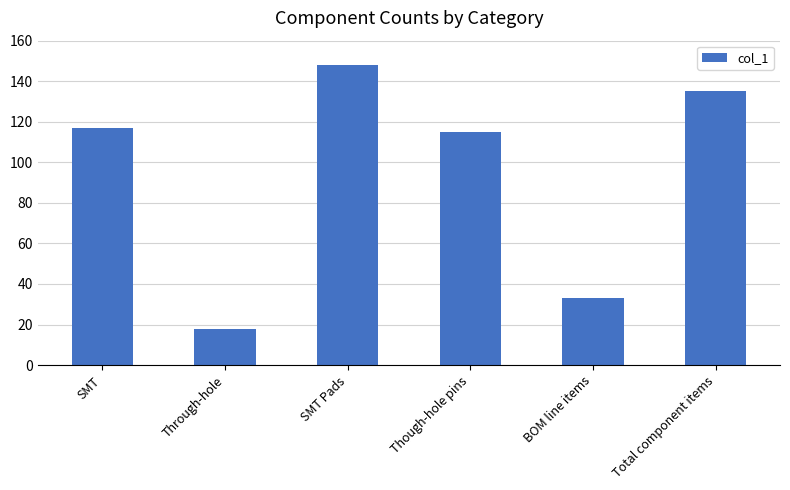

List the labels in order of value, largest first.

SMT Pads, Total component items, SMT, Though-hole pins, BOM line items, Through-hole